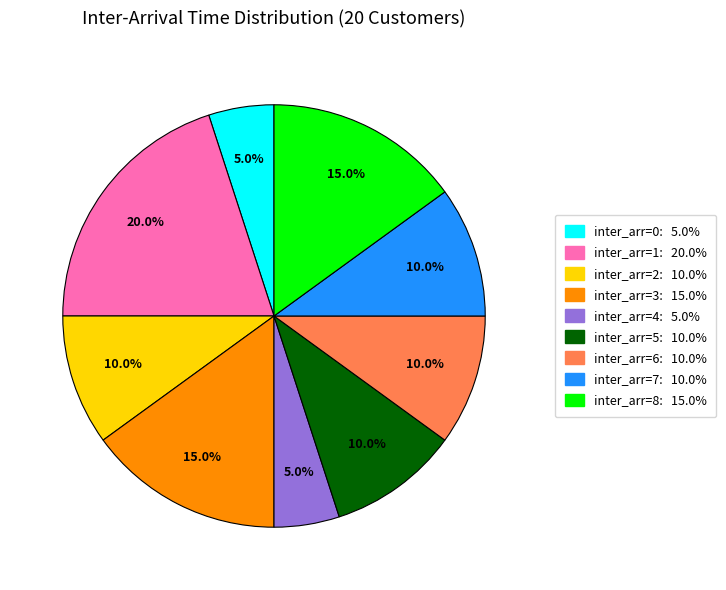

Does any single category account for the majority?

No